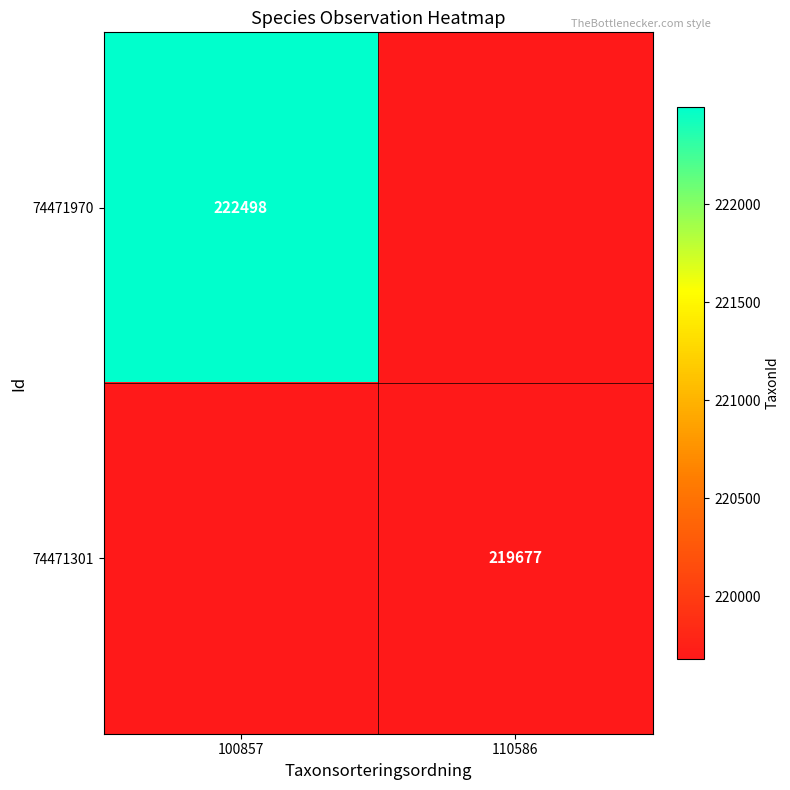

How many distinct data groups are displayed?

2